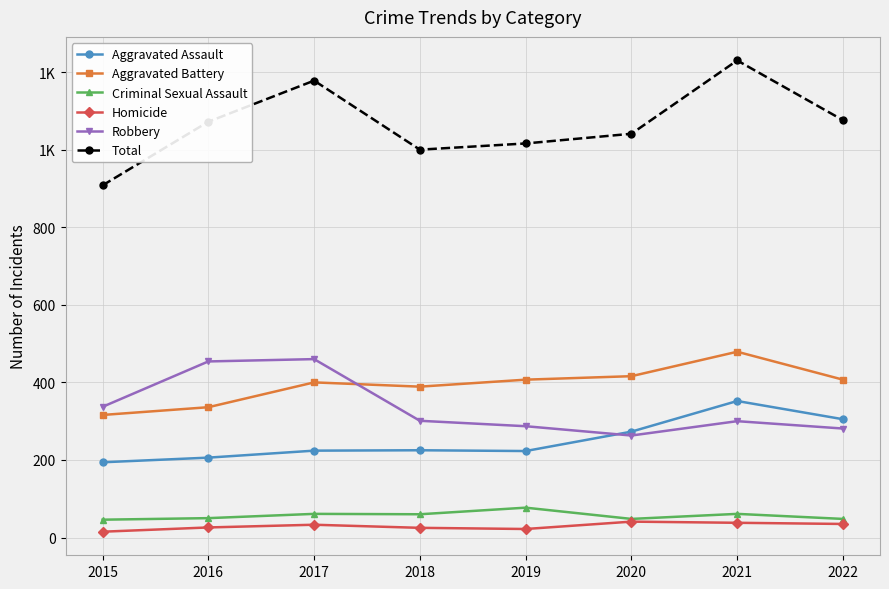

What is the sum of the Homicide values at 2020 and 2021?

79